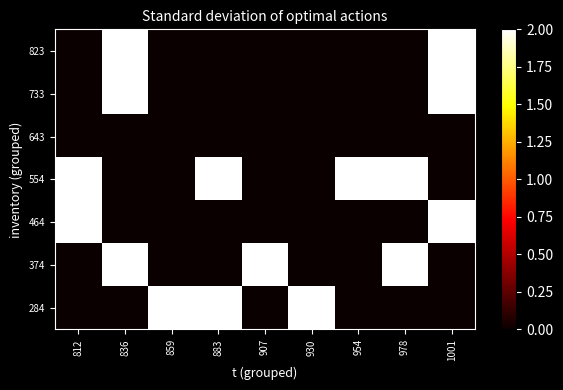

Reading left to right, transcribe all the data shown in this chart.

284: 812=0	836=0	859=2	883=2	907=0	930=2	954=0	978=0	1001=0
374: 812=0	836=2	859=0	883=0	907=2	930=0	954=0	978=2	1001=0
464: 812=2	836=0	859=0	883=0	907=0	930=0	954=0	978=0	1001=2
554: 812=2	836=0	859=0	883=2	907=0	930=0	954=2	978=2	1001=0
643: 812=0	836=0	859=0	883=0	907=0	930=0	954=0	978=0	1001=0
733: 812=0	836=2	859=0	883=0	907=0	930=0	954=0	978=0	1001=2
823: 812=0	836=2	859=0	883=0	907=0	930=0	954=0	978=0	1001=2